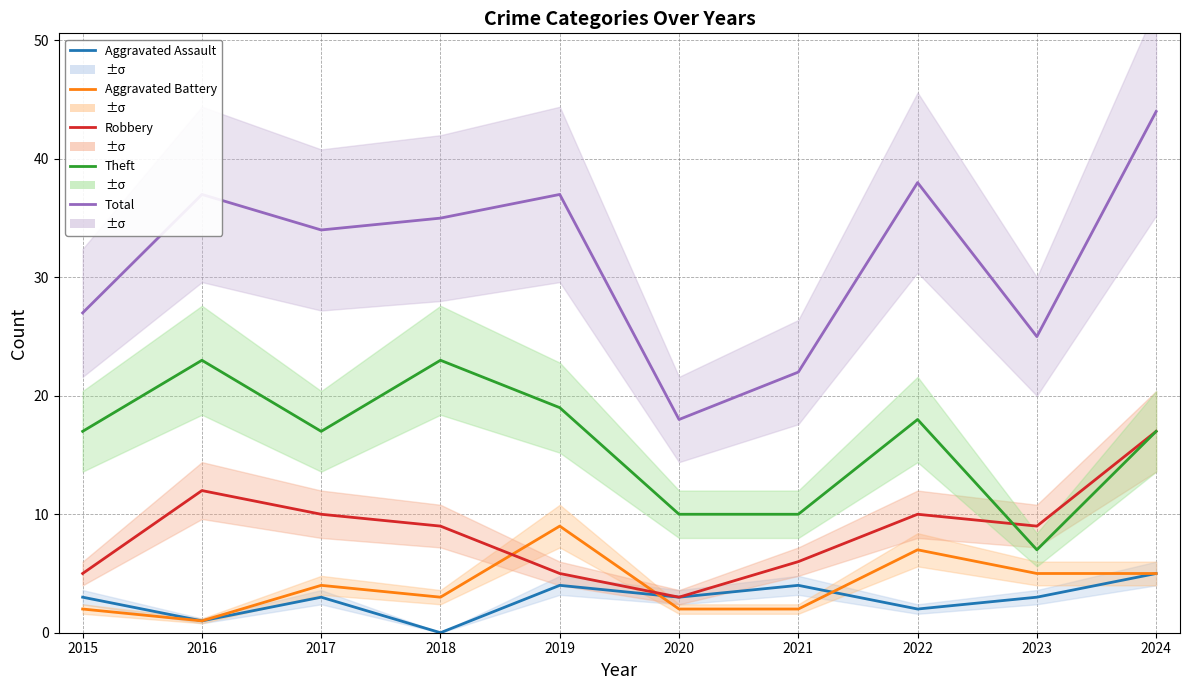

Which series has the largest total across all categories?

Total